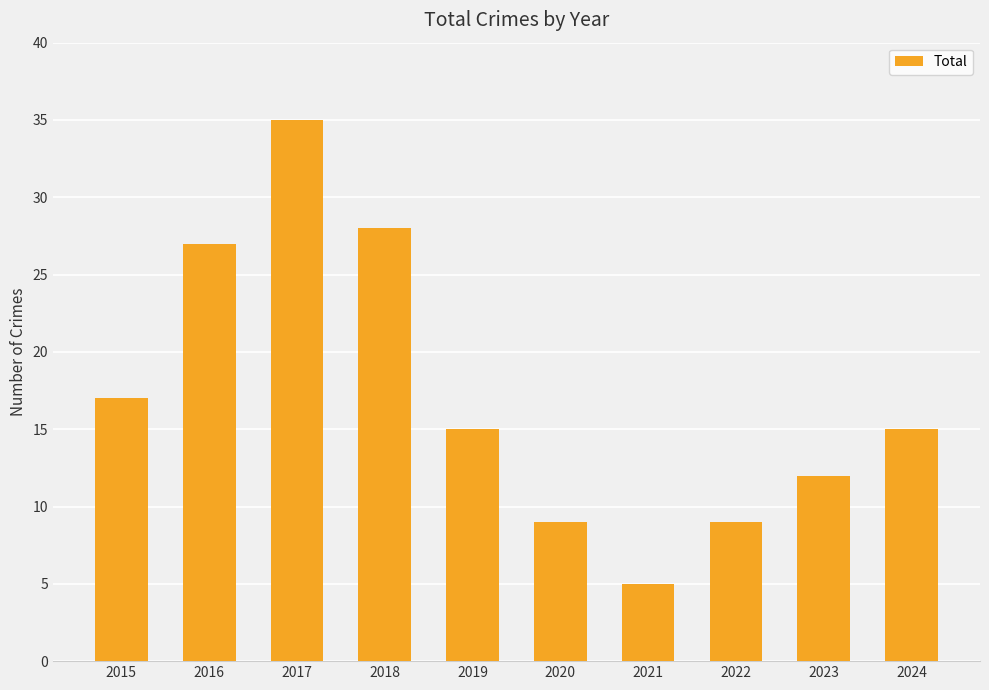

Does the chart contain any negative values?

No